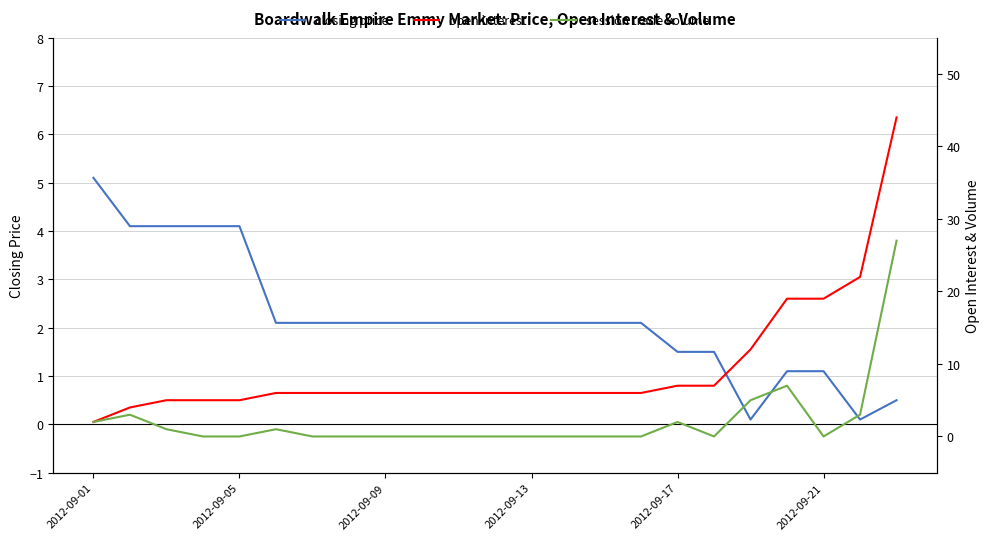

Is it true that closing price equals 5.1 at 2012-09-01?

True